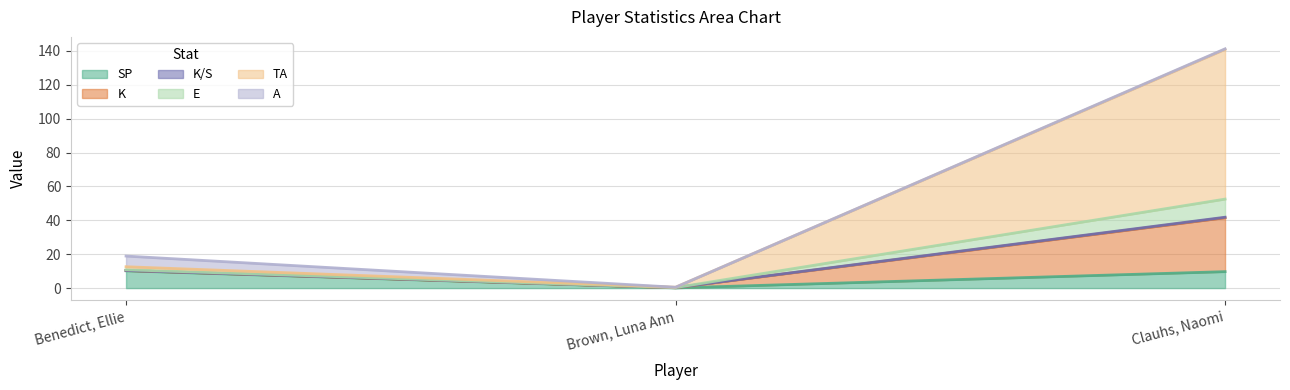

At which category is the sum across all series the highest?

Clauhs, Naomi